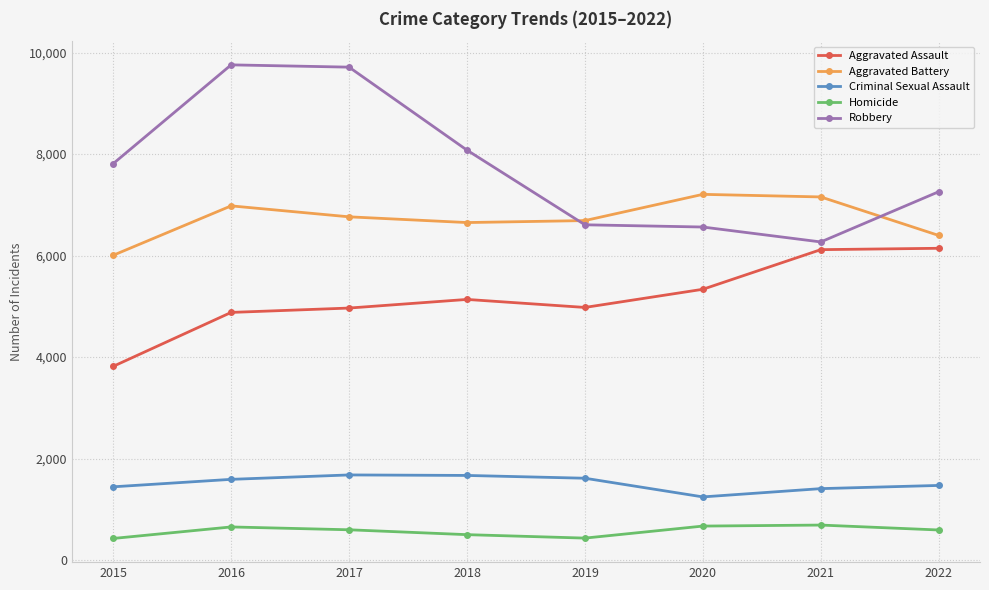

What is the average value of the Aggravated Battery series?

6731